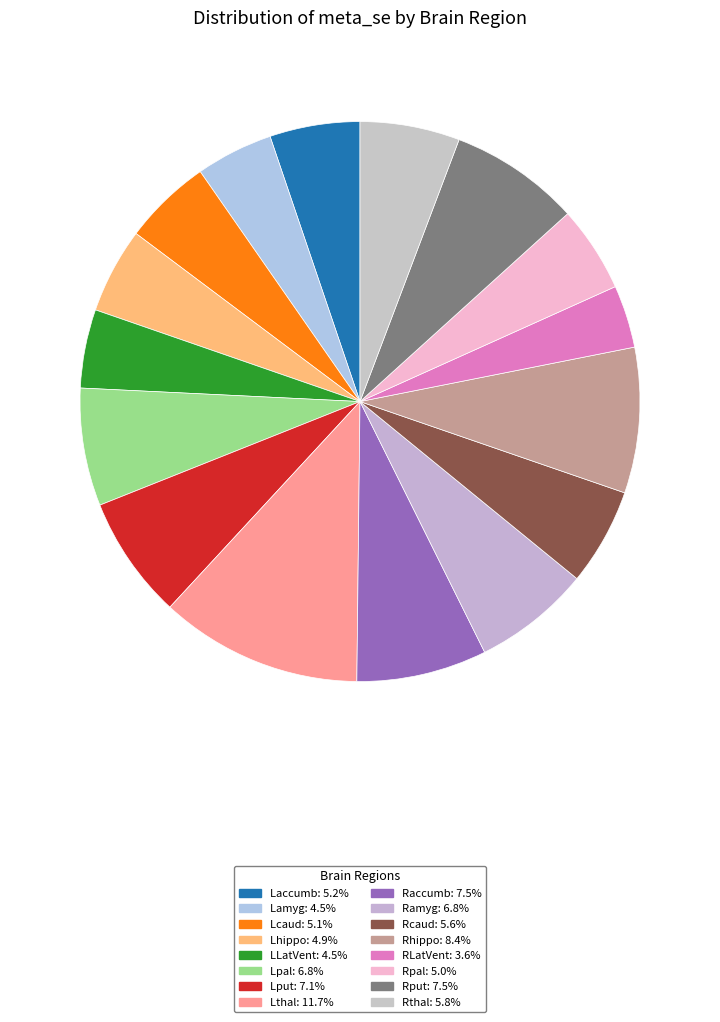

Is Rthal the majority of the pie?

No